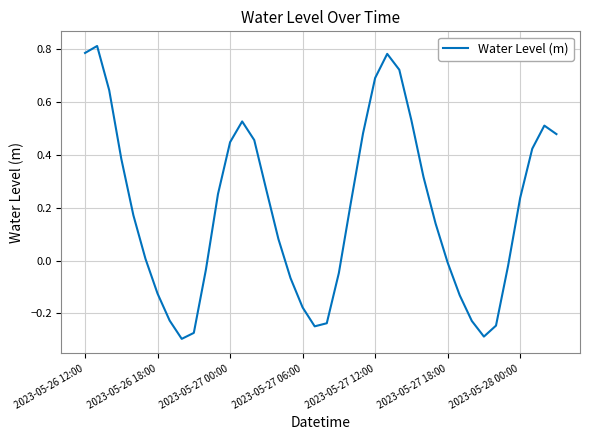

The chart shows a value of -0.2 at 2023-05-26 18:00. True or false?

False